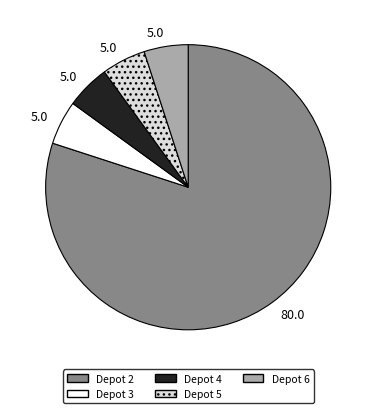

Is there any slice that represents more than half of the pie?

Yes